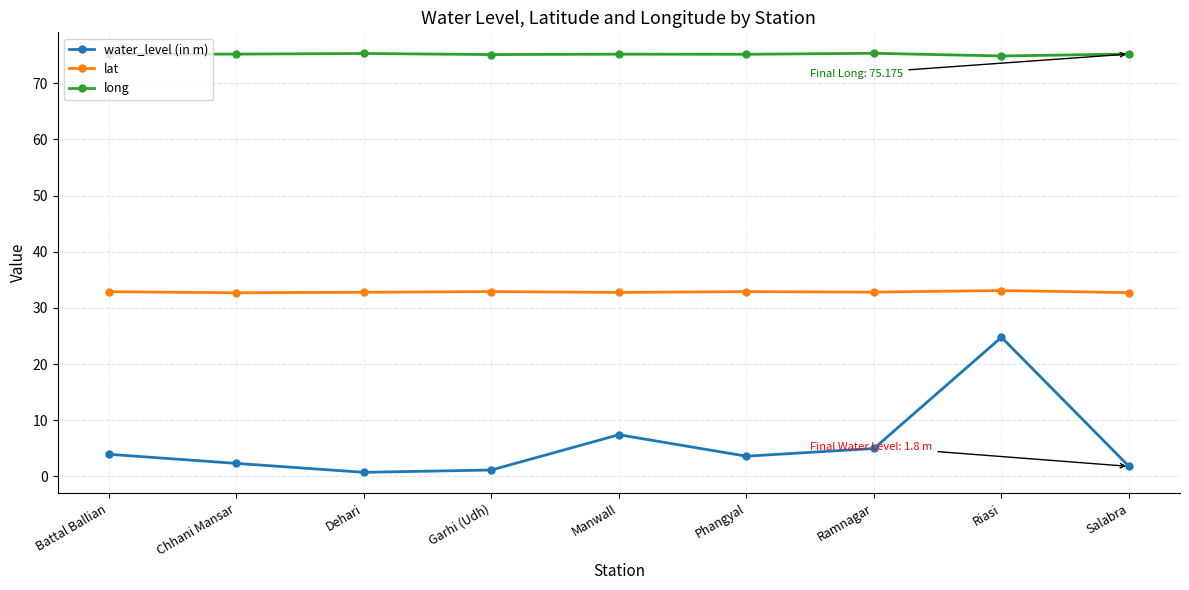

Read the water_level (in m) value at Battal Ballian.

4.0